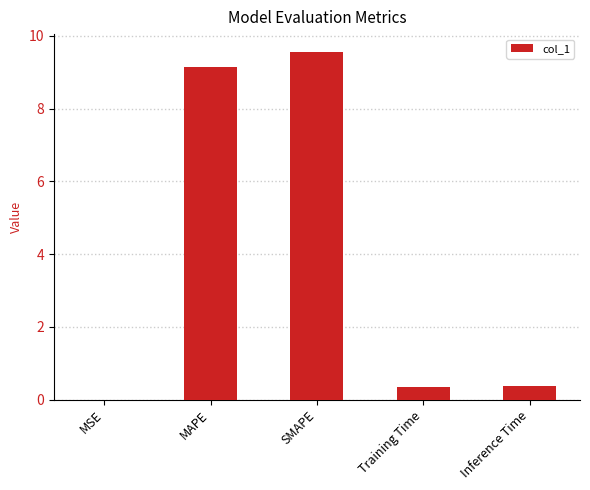

What is the approximate value at Inference Time?

0.4